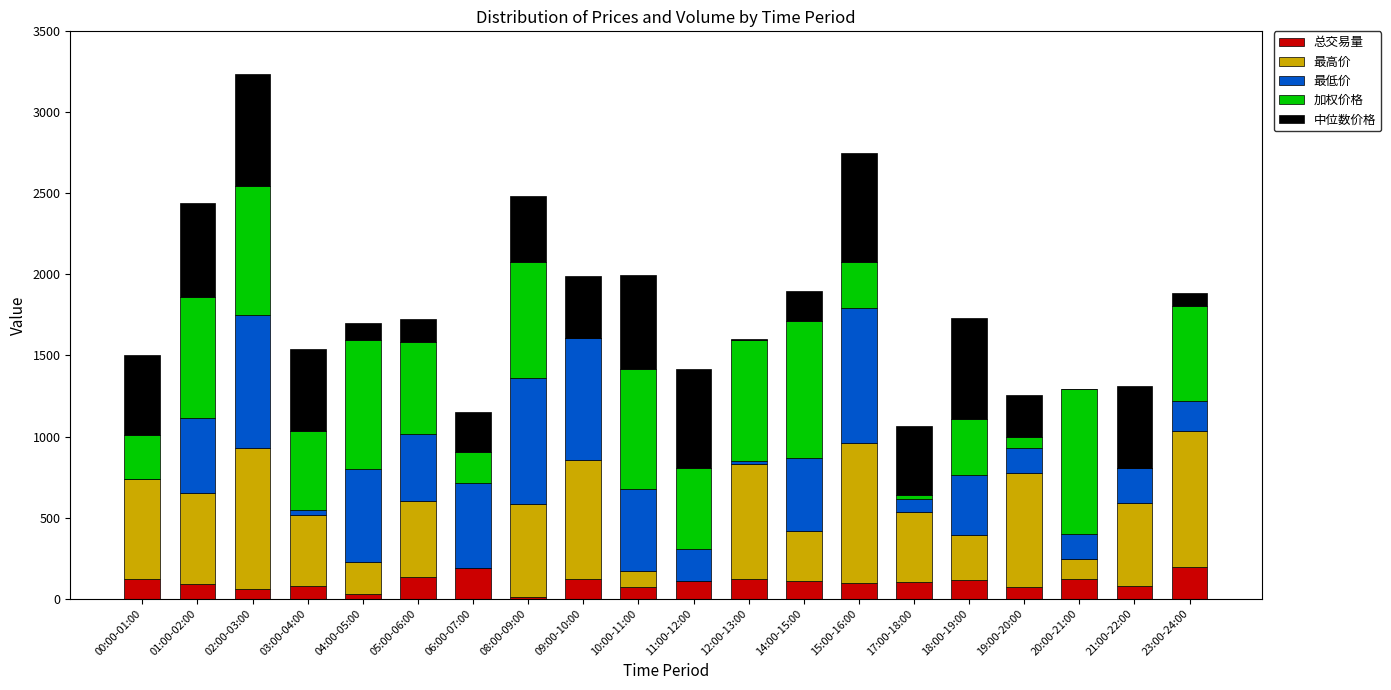

At which category is the sum across all series the highest?

02:00-03:00